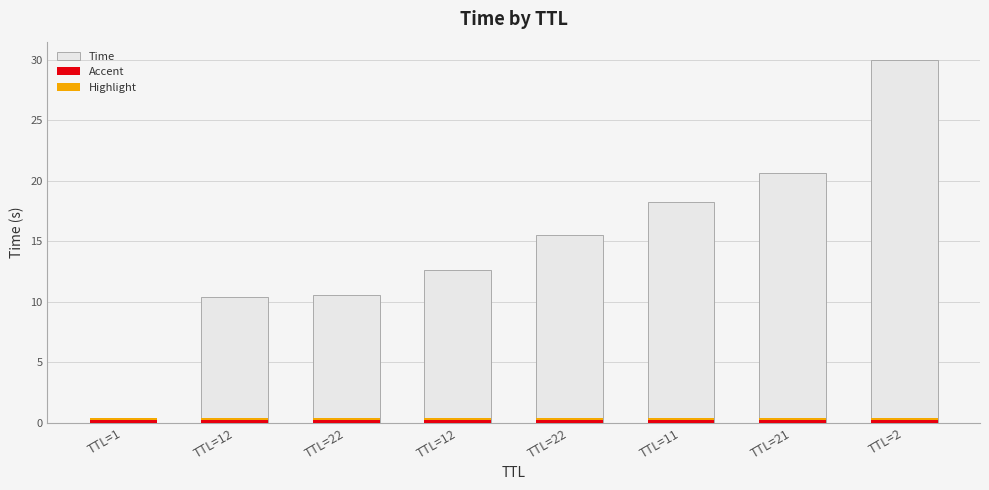

Which label corresponds to the largest value in the chart?

TTL=2